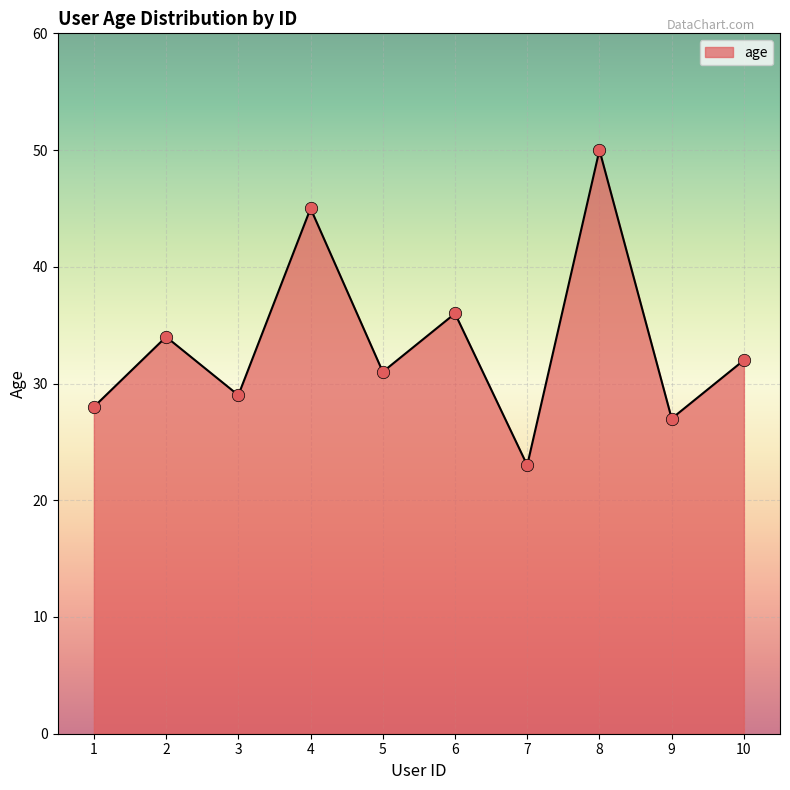

Which has a higher value, 7 or 3?

3